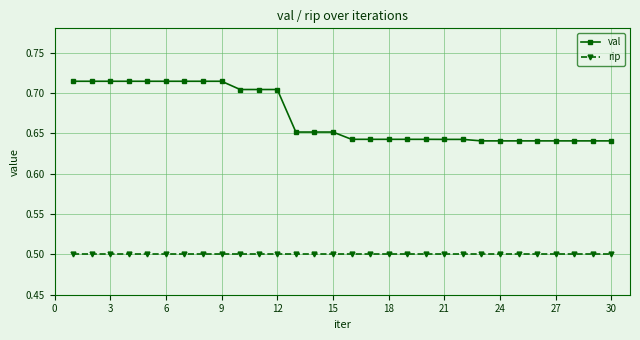

List the series in order of their peak value, lowest first.

rip, val